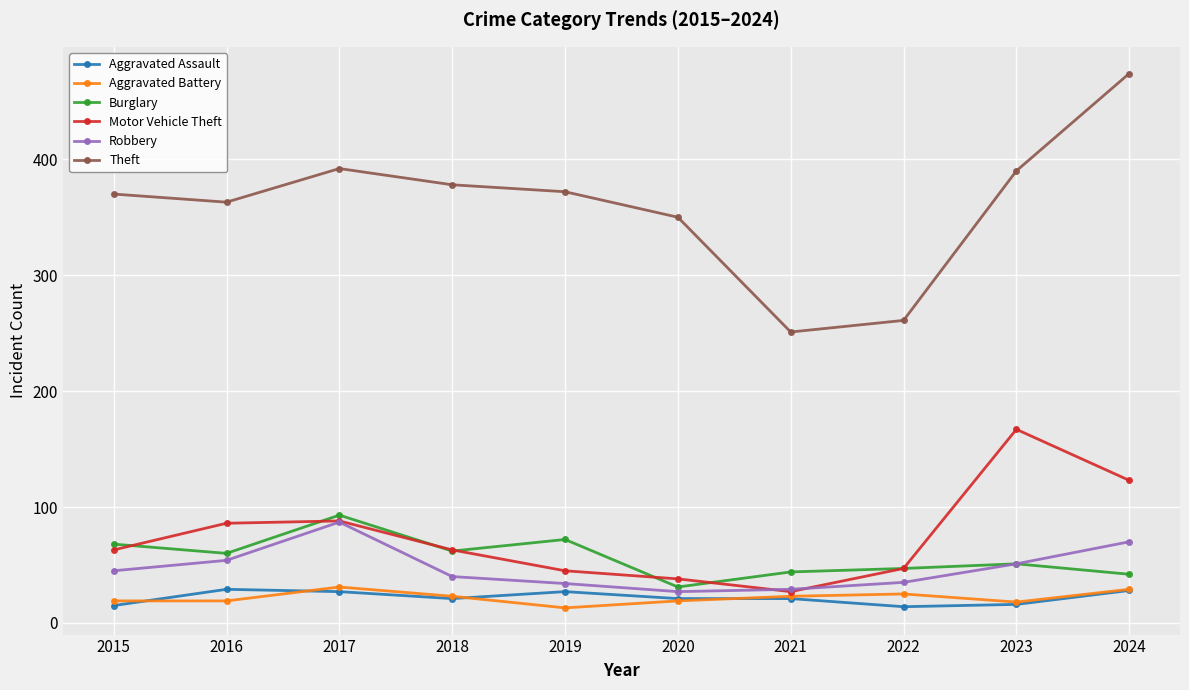

True or false: Aggravated Battery has more than 0 interior local peaks.

True